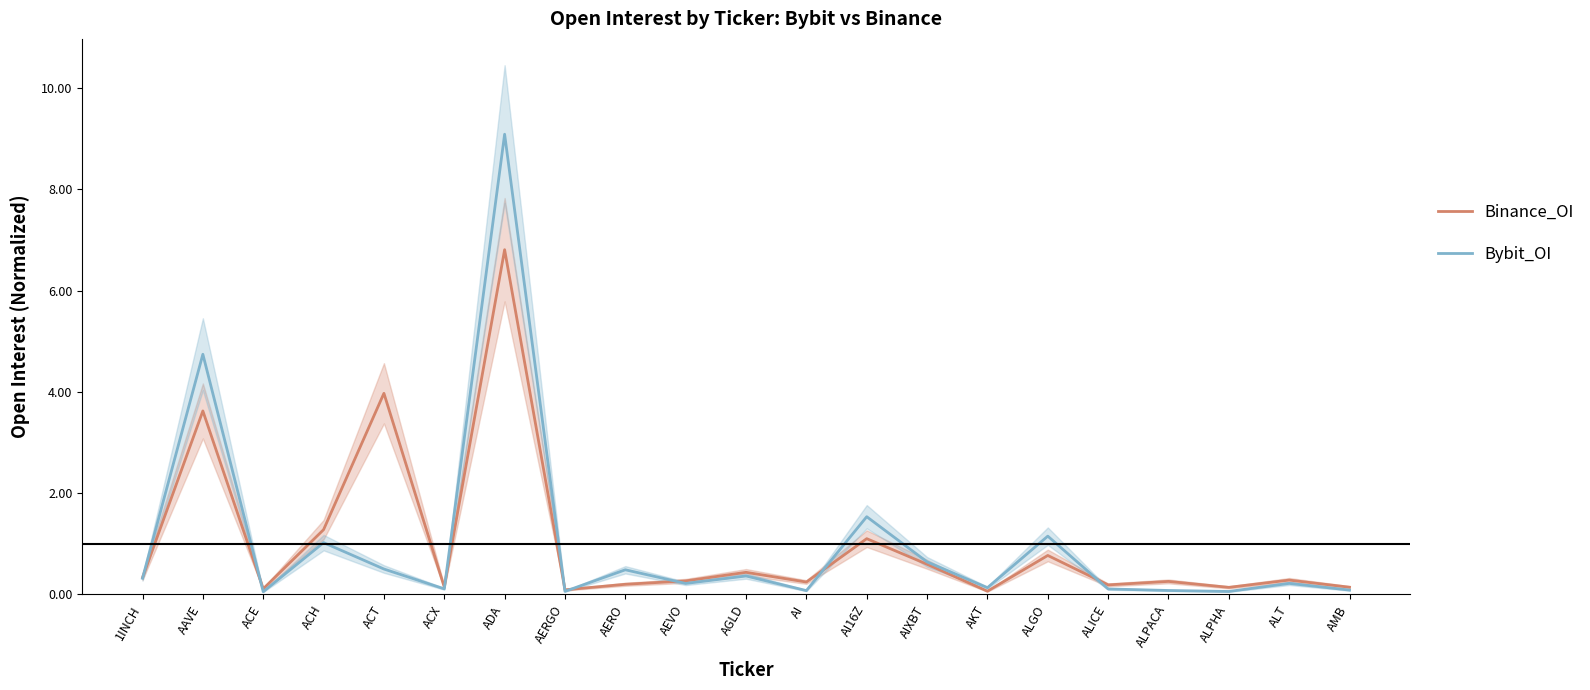

Reading left to right, what are all the values shown in this chart?

Binance_OI: 0.3	3.6	0.1	1.3	4.0	0.1	6.8	0.1	0.2	0.3	0.4	0.2	1.1	0.6	0.1	0.8	0.2	0.3	0.1	0.3	0.1
Bybit_OI: 0.3	4.7	0.1	1.0	0.5	0.1	9.1	0.1	0.5	0.2	0.4	0.1	1.5	0.6	0.1	1.1	0.1	0.1	0.1	0.2	0.1